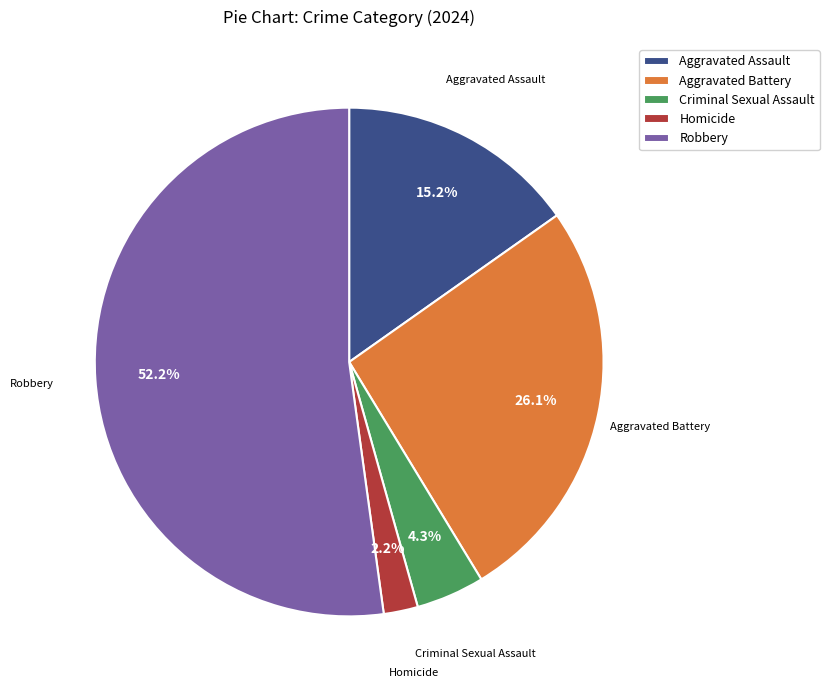

What percentage is the Criminal Sexual Assault slice, to the nearest percent?

4%